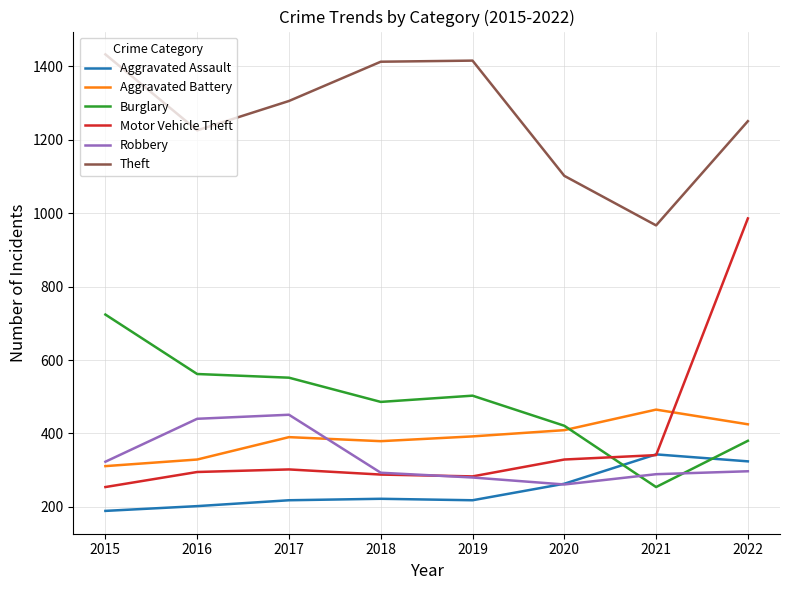

At how many categories does at least one series exceed 600?

8